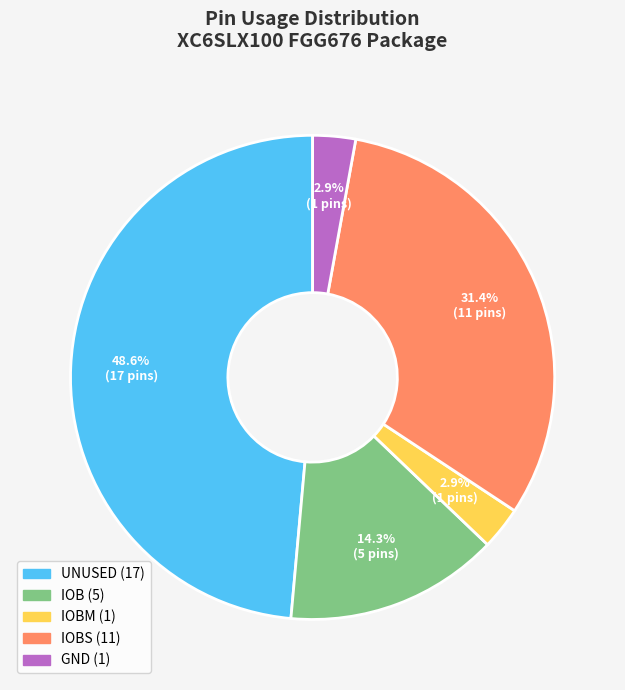

Does any single category account for the majority?

No